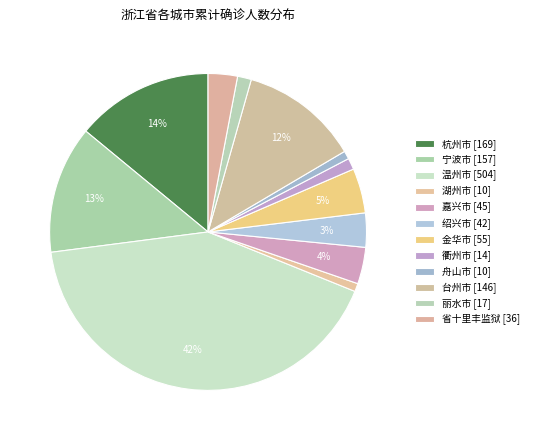

Which slice is the smallest?

湖州市